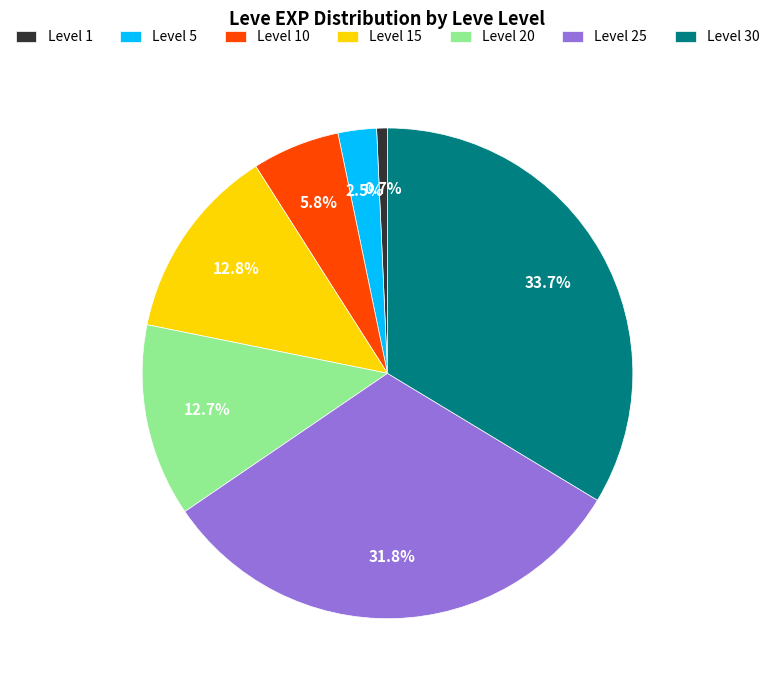

How many segments does this pie chart have?

7